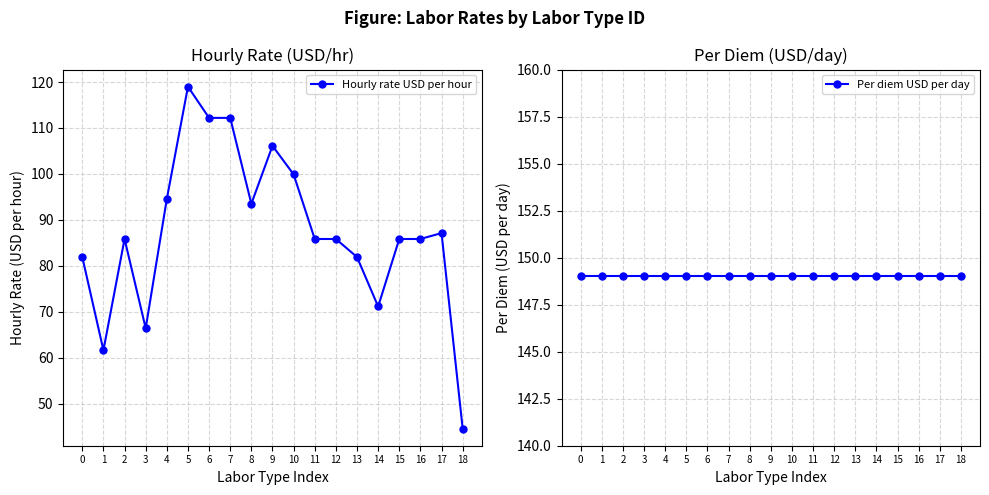

How many interior local valleys does the Hourly rate USD per hour series have?

4